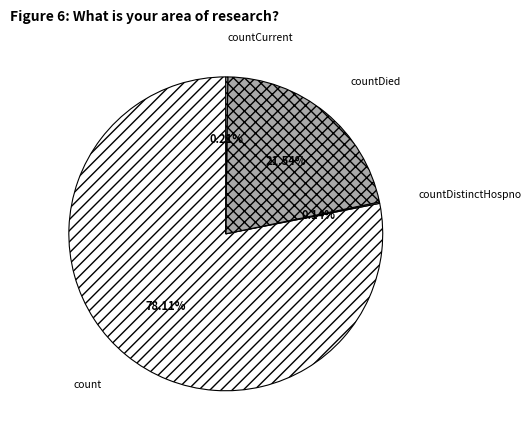

What is the largest slice in the pie chart?

count